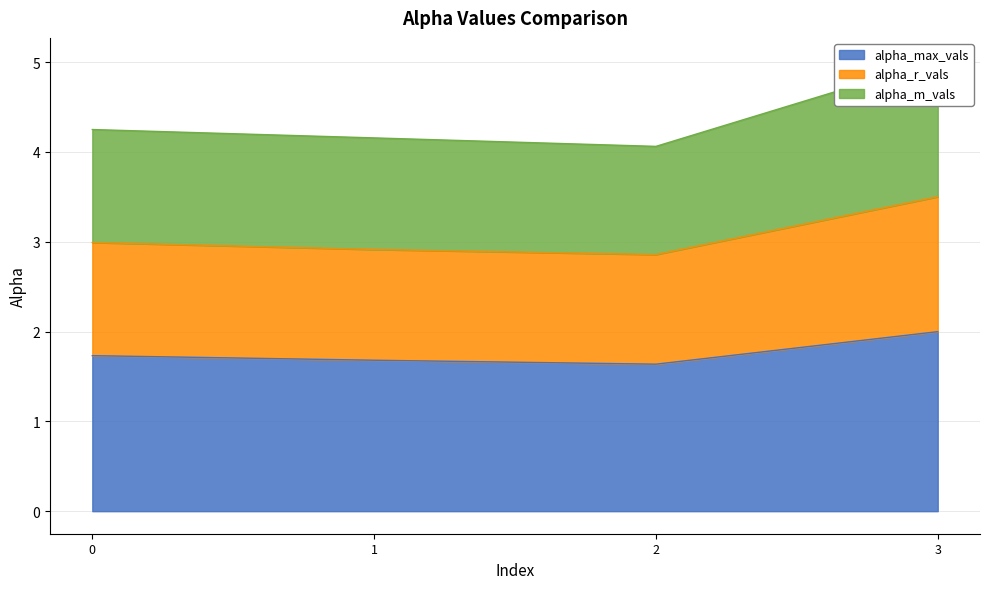

True or false: alpha_max_vals has more than 2 points higher than both neighbors.

False